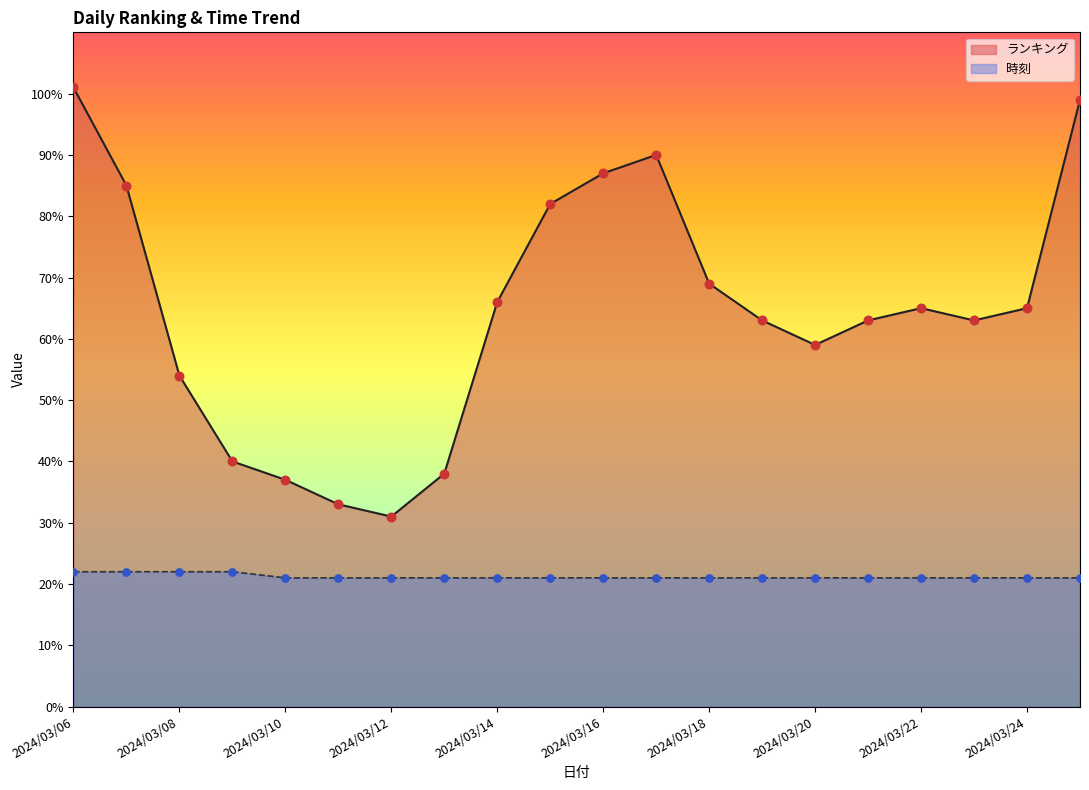

What are all the series names shown in the legend?

ランキング, 時刻